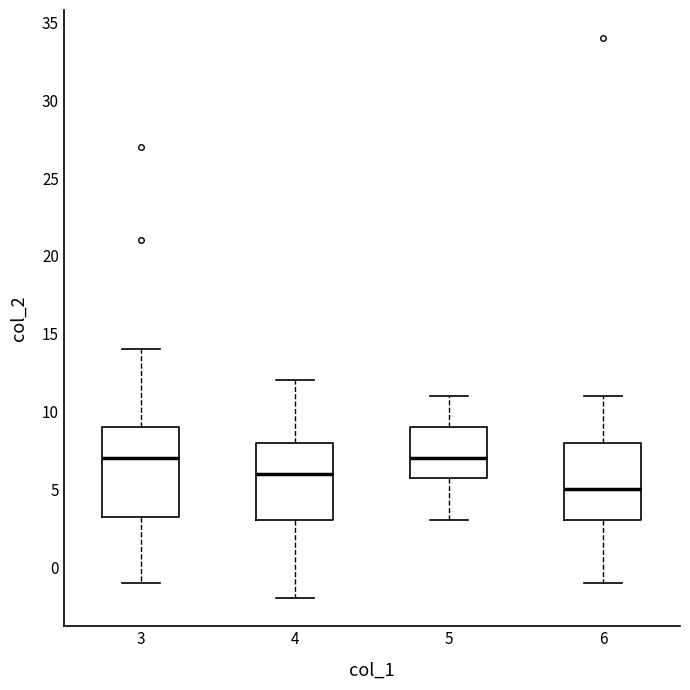

Reading left to right, transcribe this box plot: for each box, give where its median line is, the range the box spans, and where its two whiskers end, as read against the y-axis. The values are not printed on the chart, so give them approximately, as read against the axis.

3: median 7.0, box 3.5 to 9.0, whiskers -1.0 to 14.0
4: median 6.0, box 3.0 to 8.0, whiskers -2.0 to 12.0
5: median 7.0, box 6.0 to 9.0, whiskers 3.0 to 11.0
6: median 5.0, box 3.0 to 8.0, whiskers -1.0 to 11.0